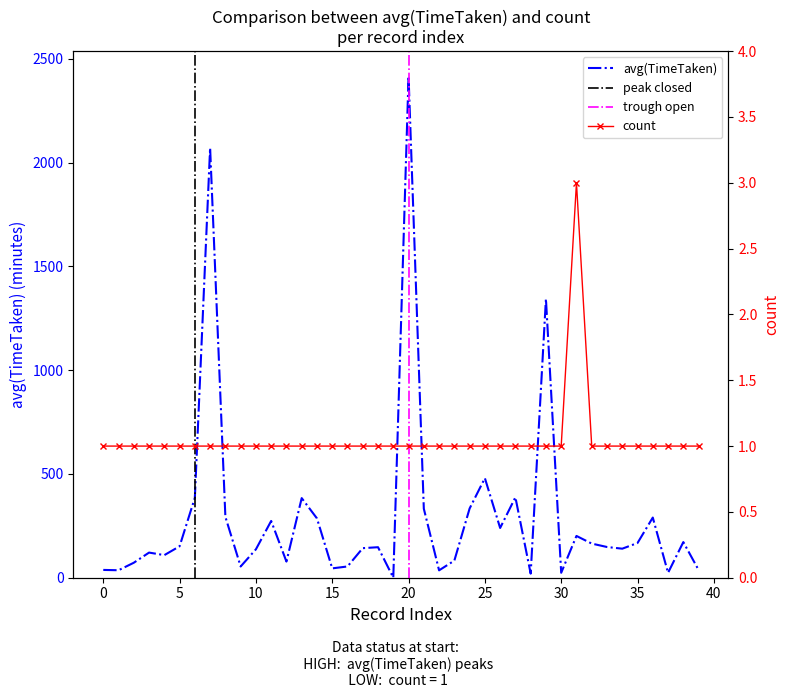

After their last crossing, which series has the higher values: count or avg(TimeTaken)?

avg(TimeTaken)